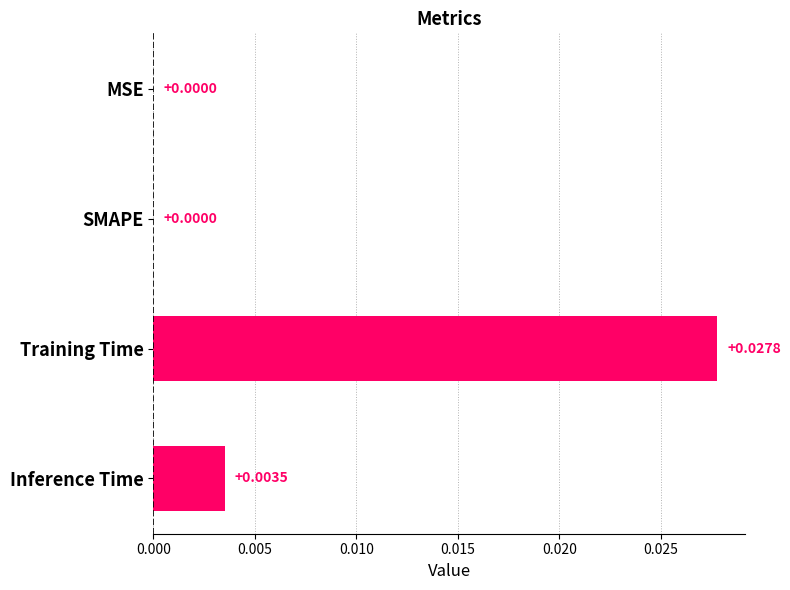

Between Training Time and Inference Time, which is larger?

Training Time